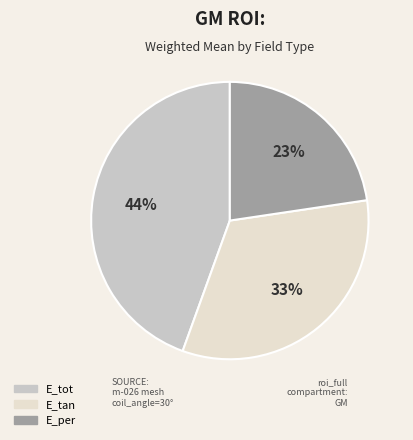

Which has a higher value, E_tot or E_tan?

E_tot